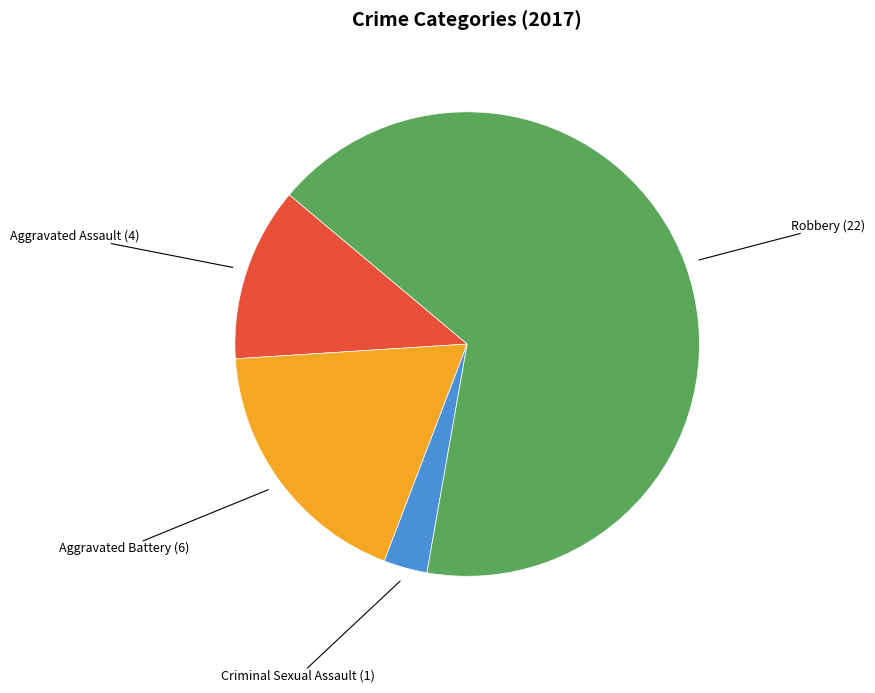

True or false: Aggravated Battery accounts for 25% of the total.

False